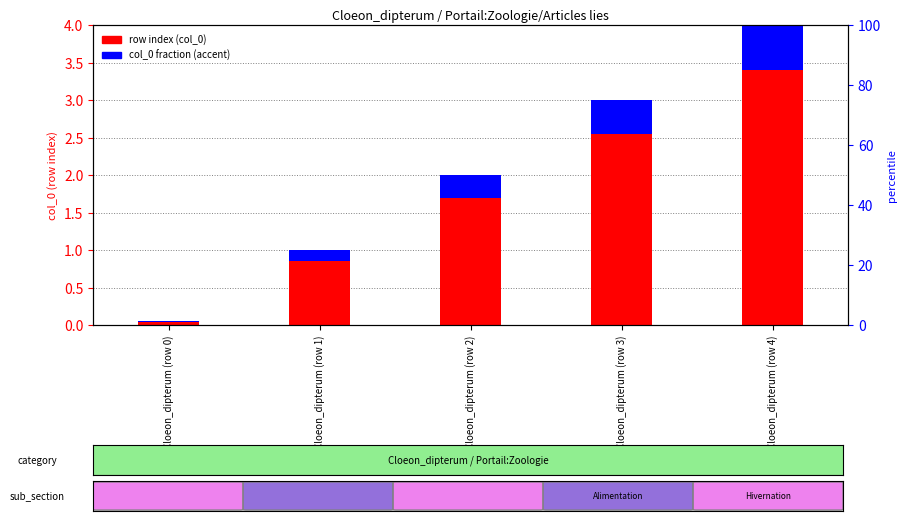

What is the sum of all accent (col_0 fraction) values?

1.5